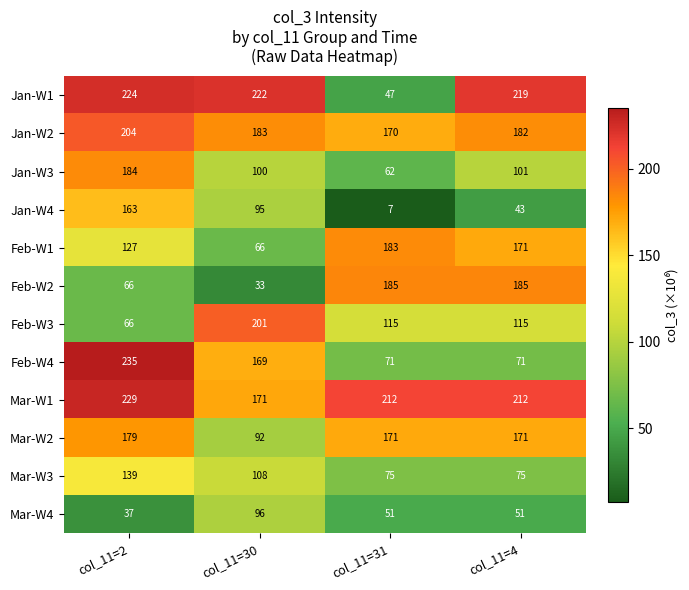

What is the difference between the Mar-W1 values at col_11=30 and col_11=4?

41